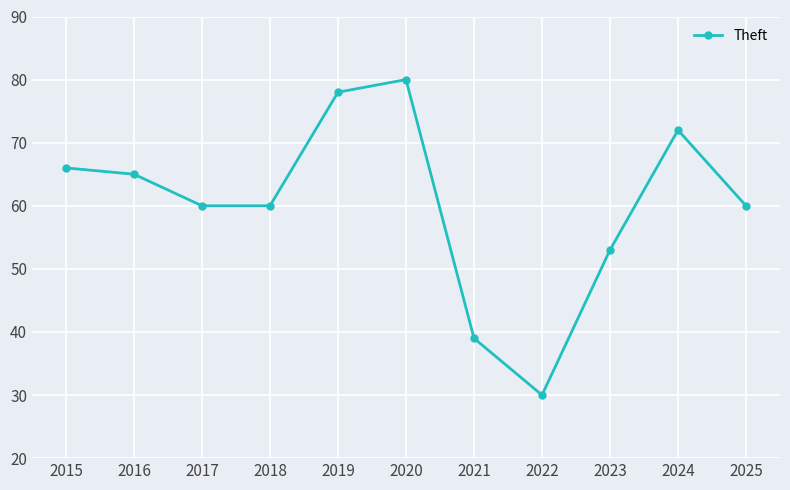

At which category does the chart reach its minimum across all series?

2022